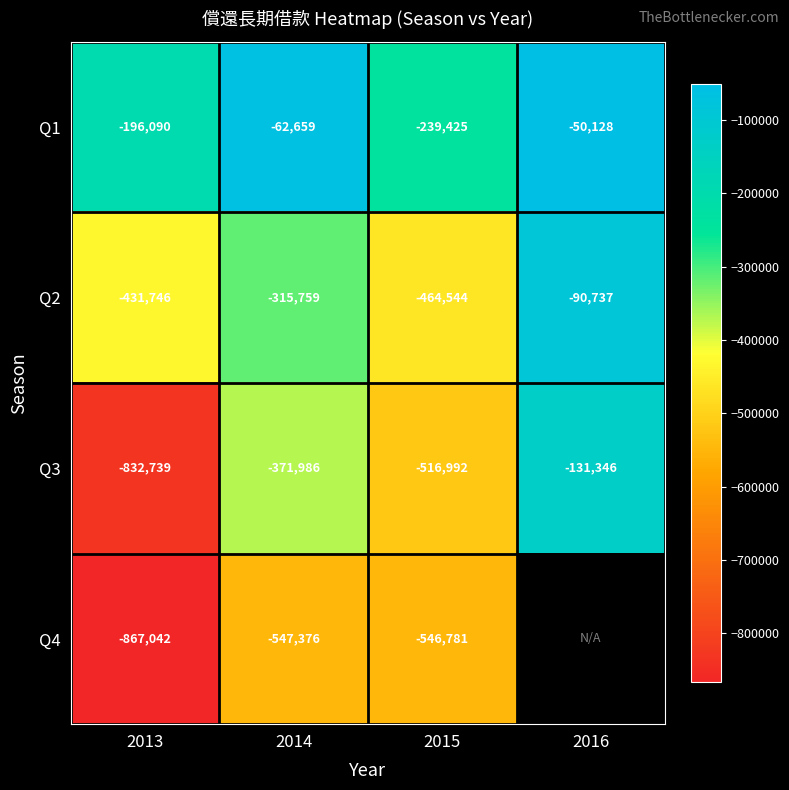

Count the number of data series in this chart.

4